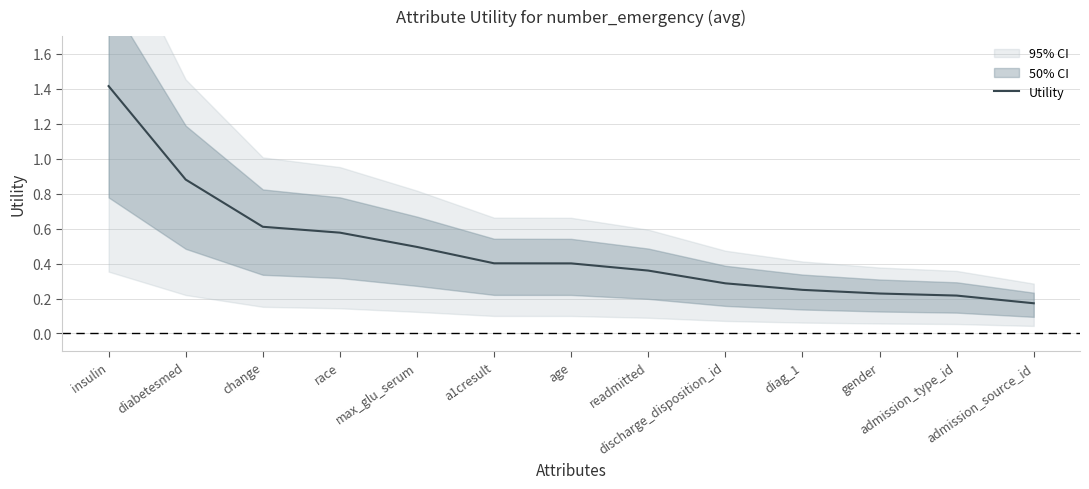

Does the chart have visible grid lines?

Yes